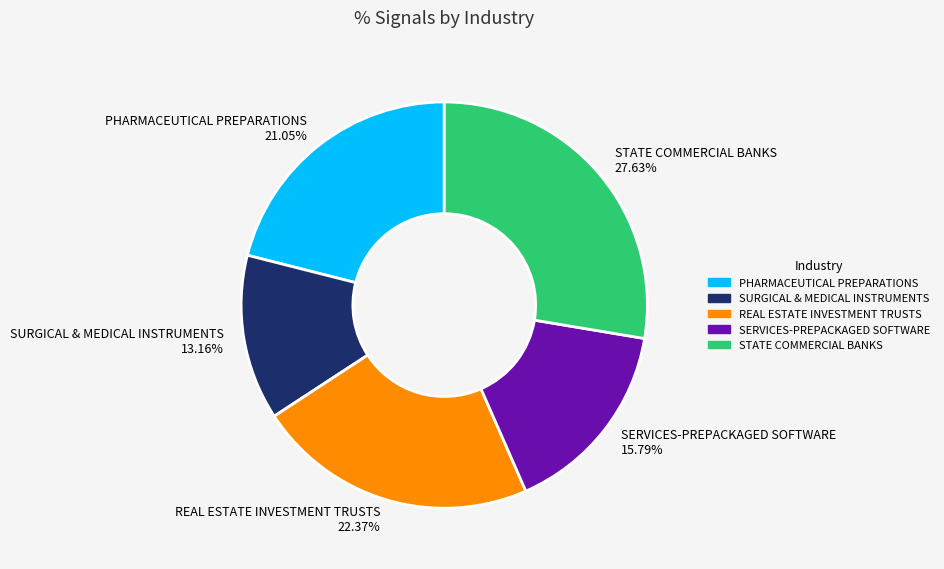

Approximately how many times larger is the value at REAL ESTATE INVESTMENT TRUSTS compared to PHARMACEUTICAL PREPARATIONS?

1.1